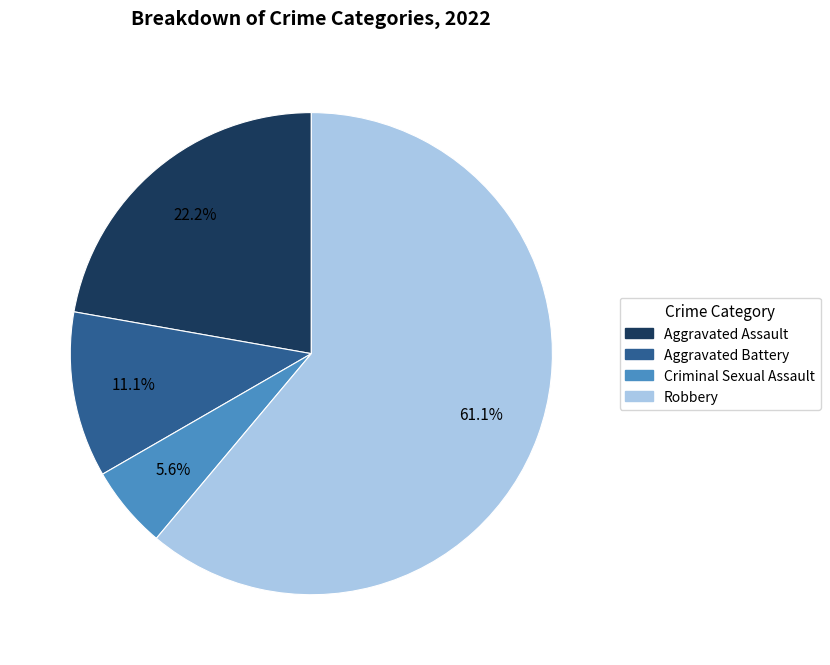

Which has a higher value, Aggravated Assault or Aggravated Battery?

Aggravated Assault